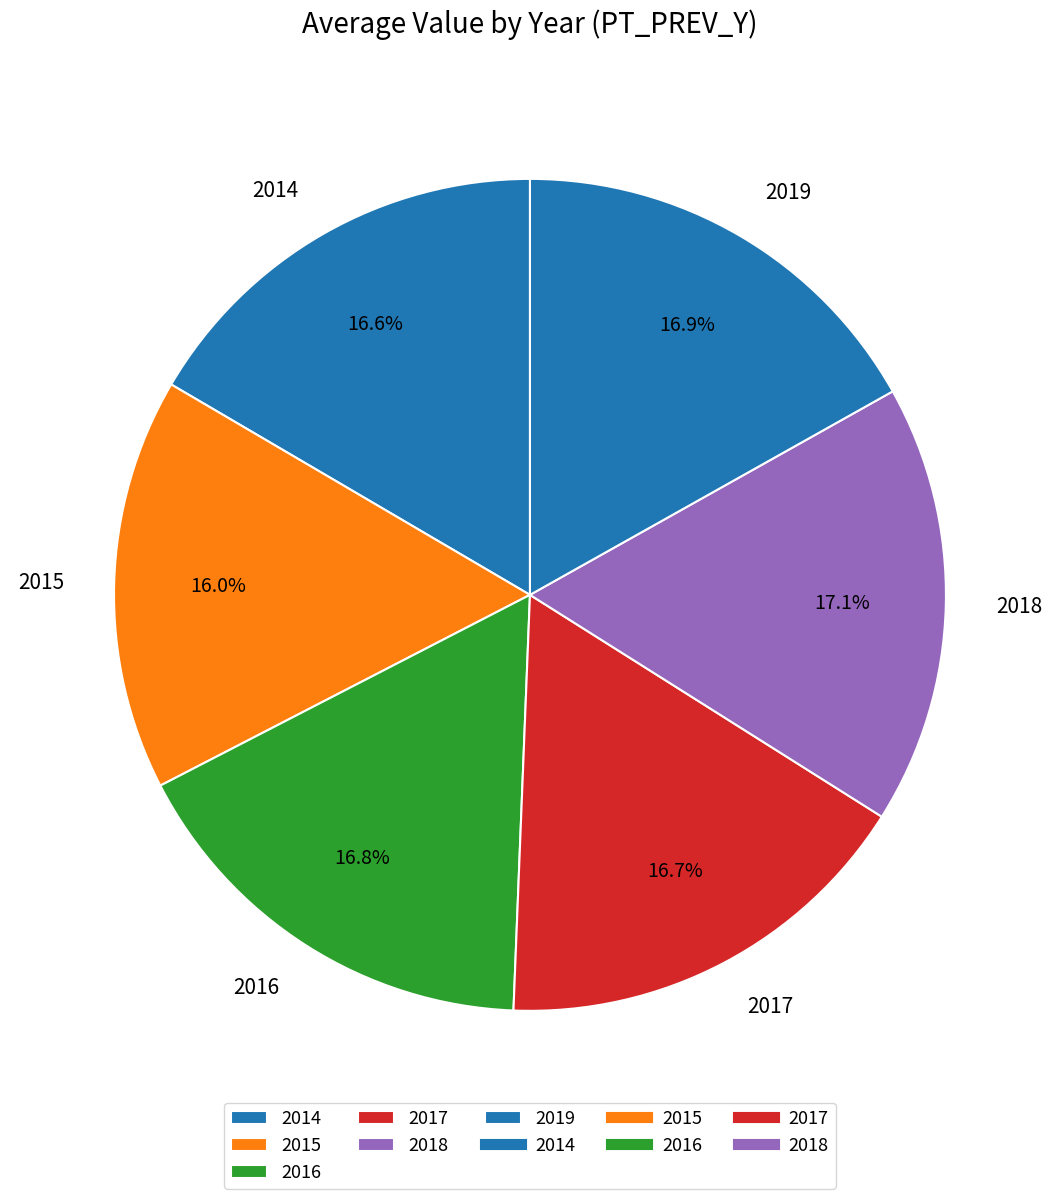

Approximately how many times larger is the value at 2015 compared to 2014?

1.0